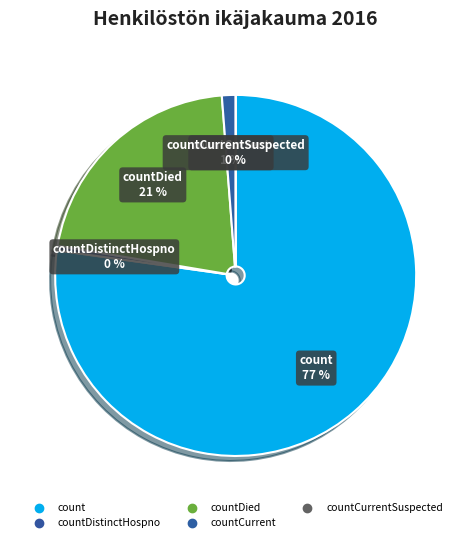

Which category has the biggest portion of the pie?

count